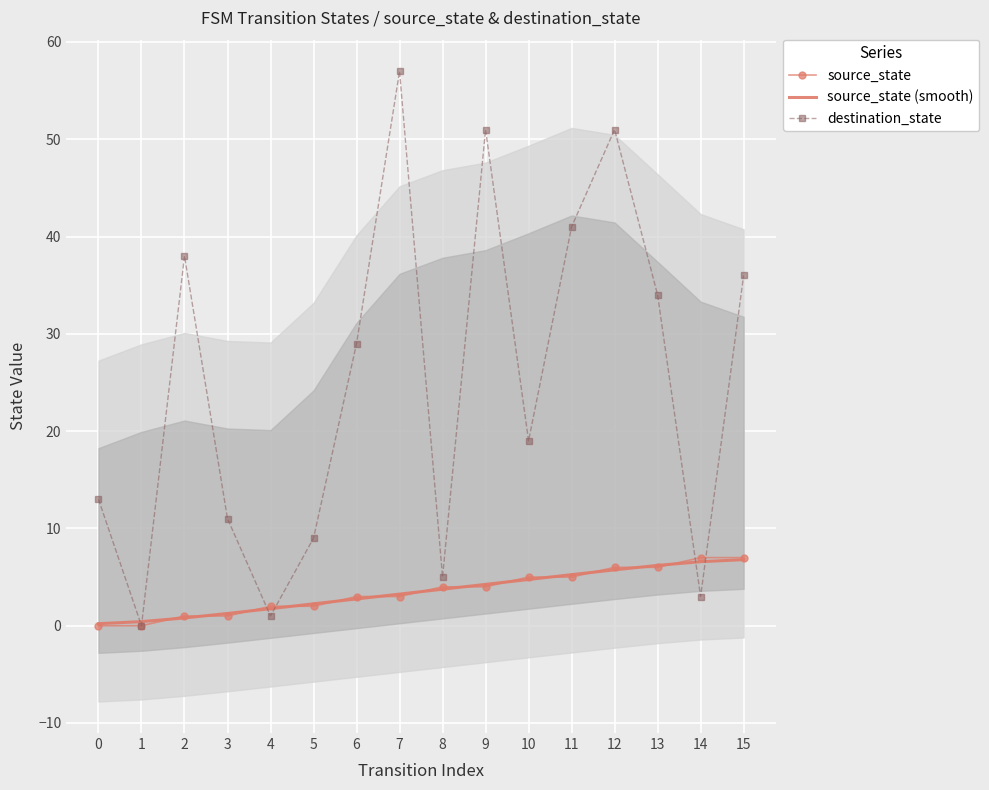

At which label does destination_state reach its peak?

7